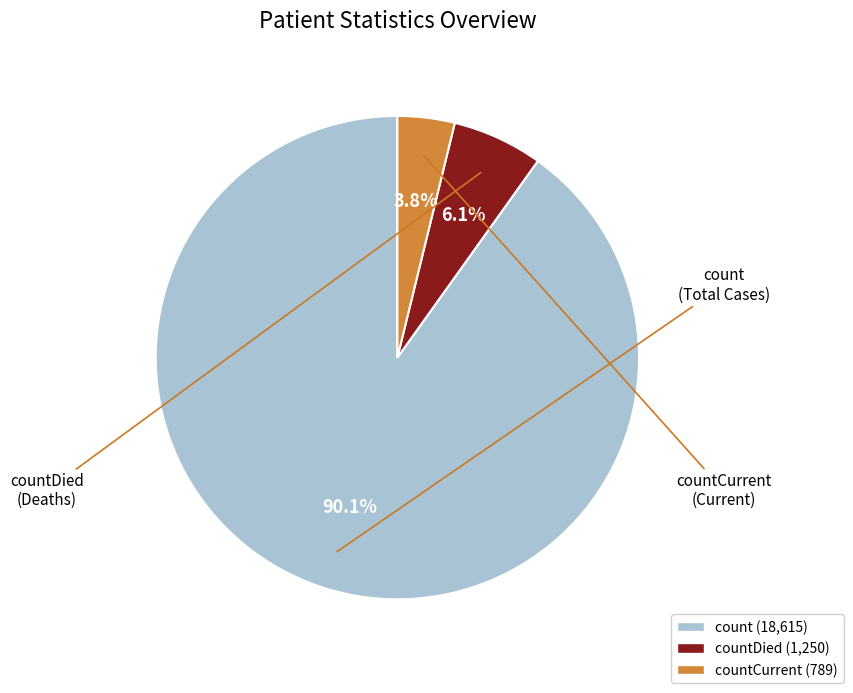

Is there a majority slice in this chart?

Yes